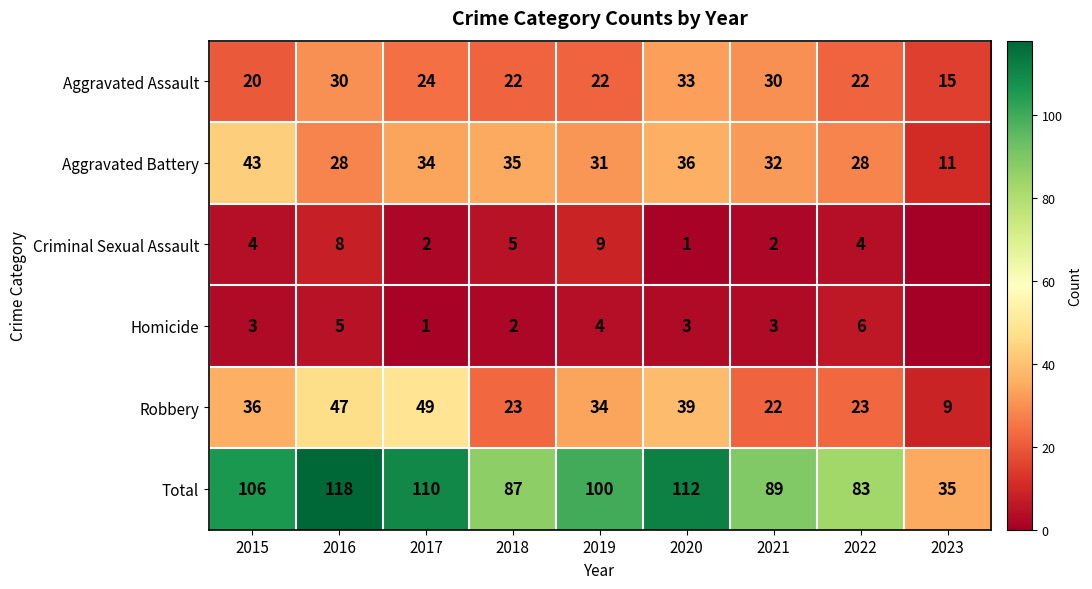

Is the value of Criminal Sexual Assault at 2022 greater than the value of Aggravated Battery at 2021?

No